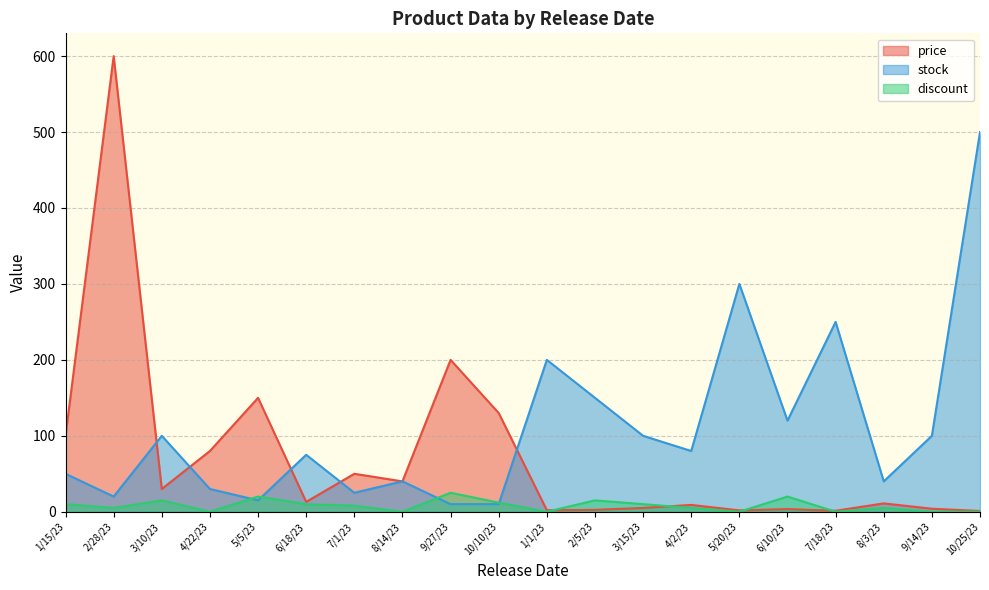

Reading left to right, extract all data points from this chart.

price: 1/15/23=100.0	2/28/23=600.0	3/10/23=30.0	4/22/23=80.0	5/5/23=150.0	6/18/23=13.0	7/1/23=50.0	8/14/23=40.0	9/27/23=200.0	10/10/23=130.0	1/1/23=2.0	2/5/23=2.5	3/15/23=5.0	4/2/23=9.0	5/20/23=1.8	6/10/23=3.5	7/18/23=1.3	8/3/23=11.0	9/14/23=4.0	10/25/23=1.0
stock: 1/15/23=50.0	2/28/23=20.0	3/10/23=100.0	4/22/23=30.0	5/5/23=15.0	6/18/23=75.0	7/1/23=25.0	8/14/23=40.0	9/27/23=10.0	10/10/23=10.0	1/1/23=200.0	2/5/23=150.0	3/15/23=100.0	4/2/23=80.0	5/20/23=300.0	6/10/23=120.0	7/18/23=250.0	8/3/23=40.0	9/14/23=100.0	10/25/23=500.0
discount: 1/15/23=10.0	2/28/23=5.0	3/10/23=15.0	4/22/23=0.0	5/5/23=20.0	6/18/23=10.0	7/1/23=8.0	8/14/23=0.0	9/27/23=25.0	10/10/23=12.0	1/1/23=0.0	2/5/23=15.0	3/15/23=10.0	4/2/23=5.0	5/20/23=0.0	6/10/23=20.0	7/18/23=0.0	8/3/23=5.0	9/14/23=0.0	10/25/23=0.0